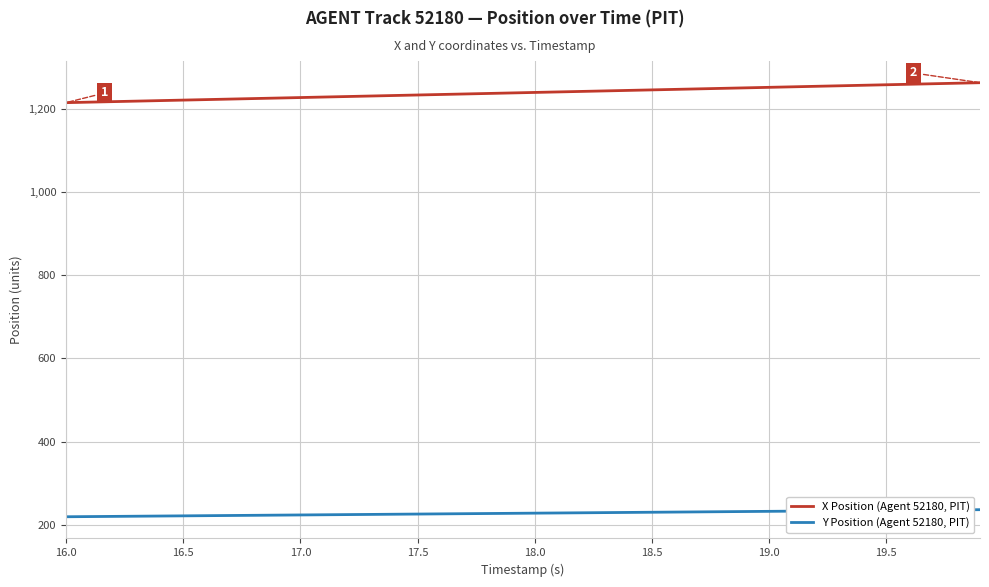

How many values in the X Position (Agent 52180, PIT) series are below 1238?

20